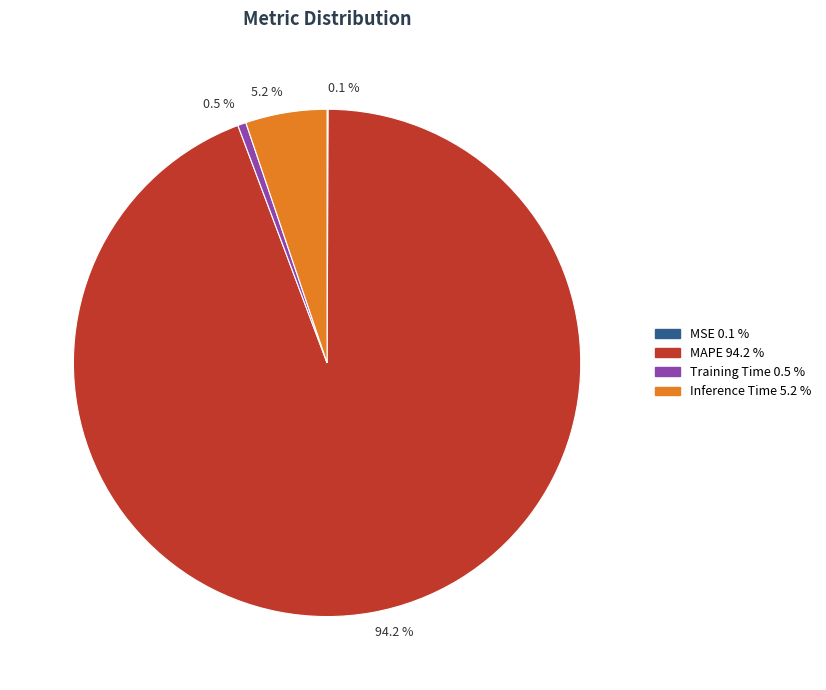

Which slice is the largest?

94.2 %